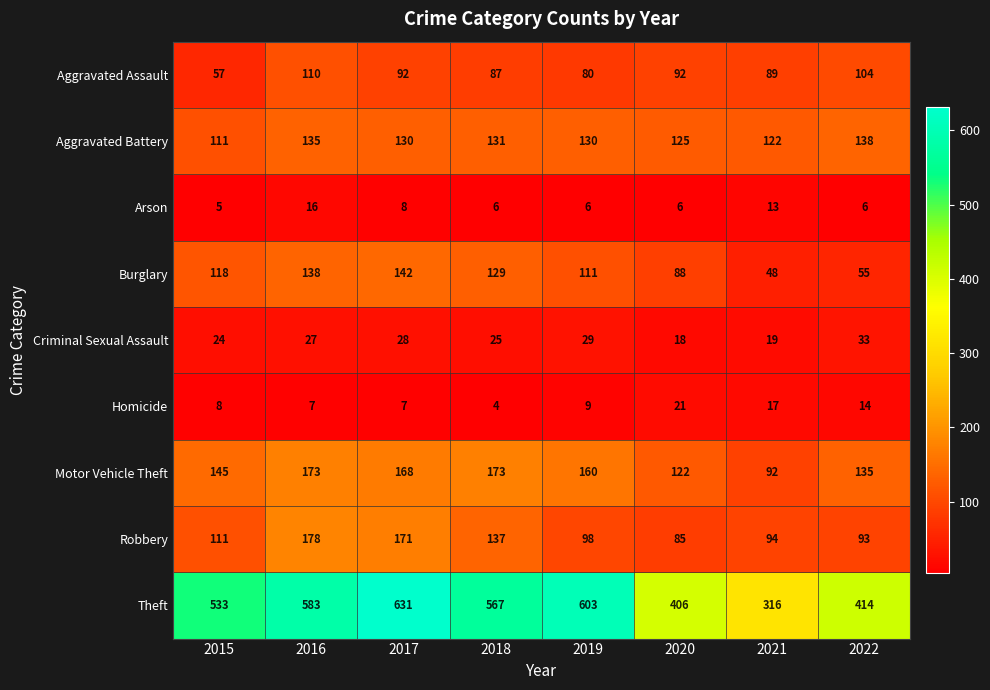

Between 2016 and 2017, which series saw the biggest shift?

Theft